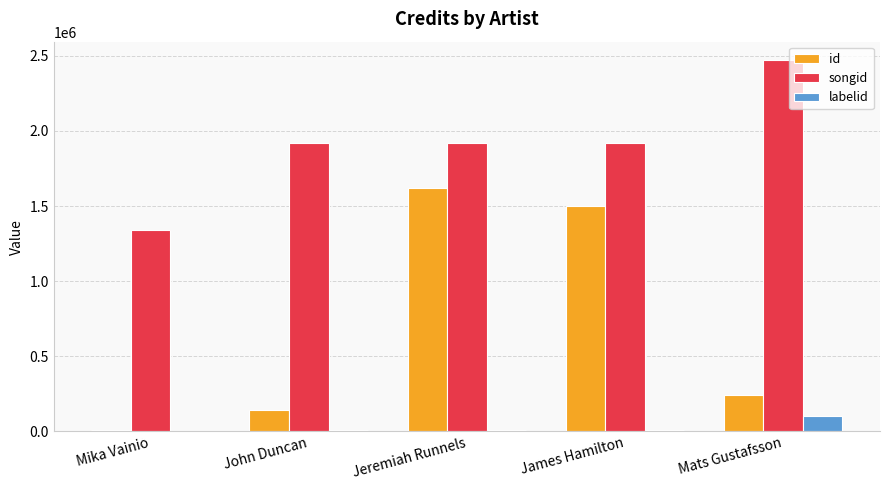

Is the value of songid at Mika Vainio greater than the value of labelid at John Duncan?

Yes